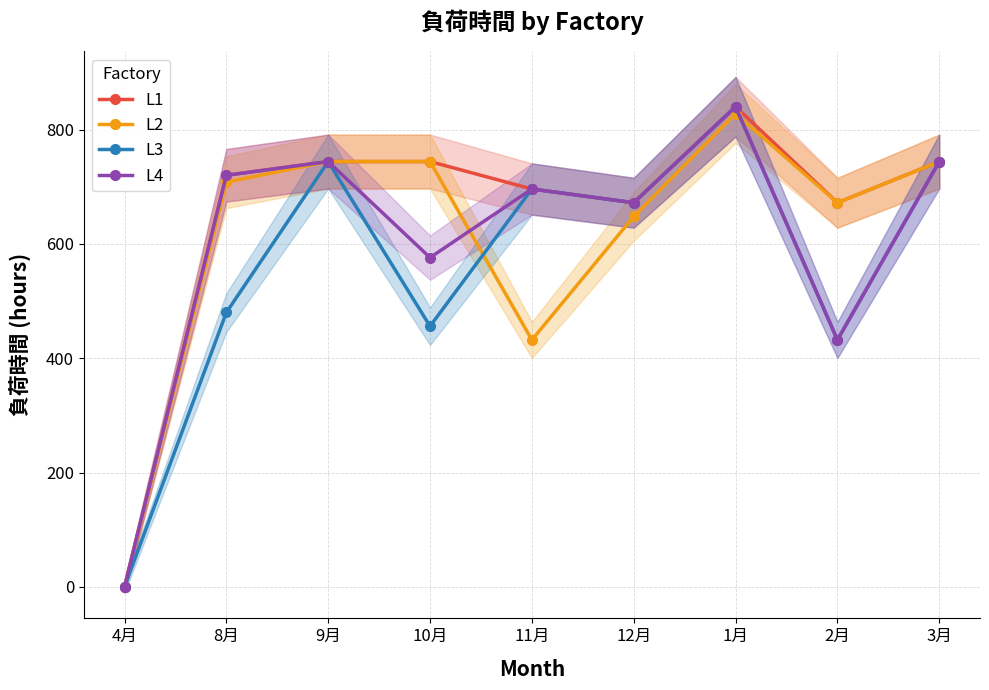

What is the difference between the highest and lowest values at 12月?

24.0